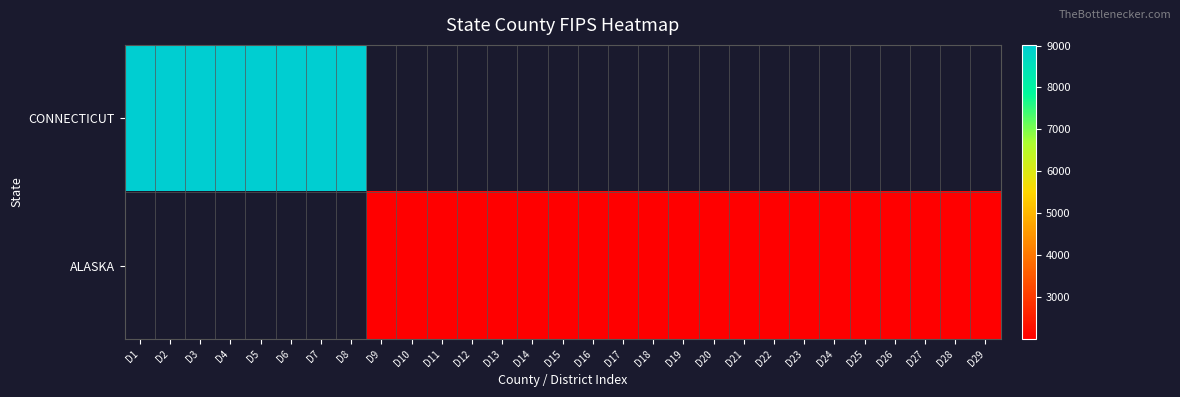

Is it true that ALASKA equals 484.4 at D9?

False